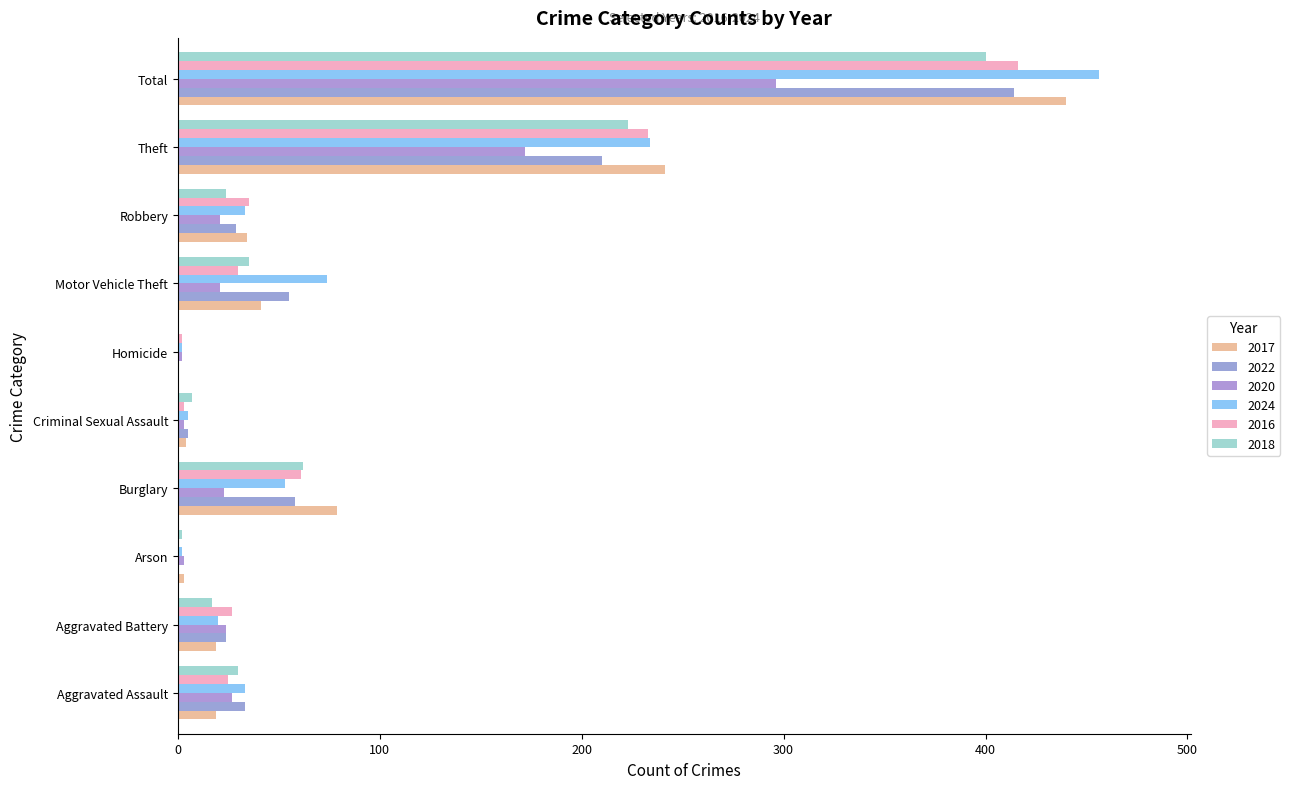

The 2018 series shows 2 at Arson. True or false?

True